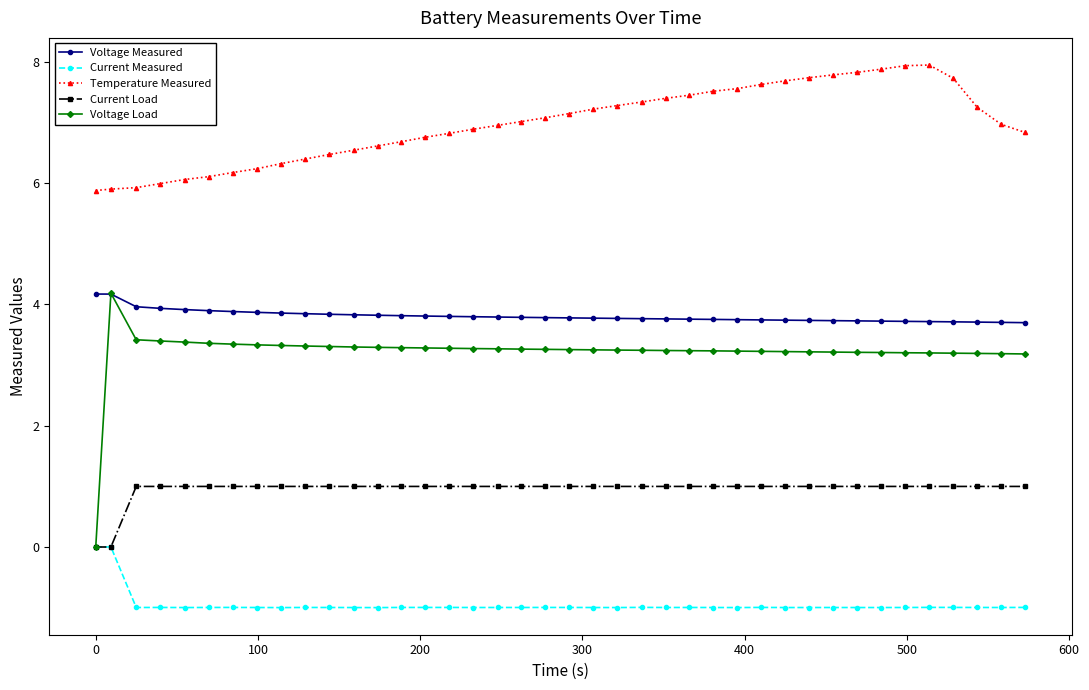

How many values in Voltage Load are above zero?

39